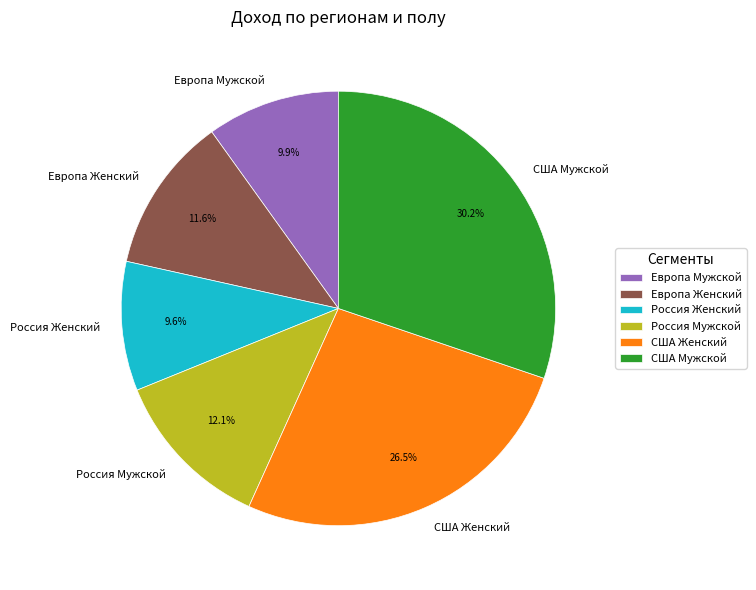

Is it true that Европа Мужской is 10% of the pie?

True